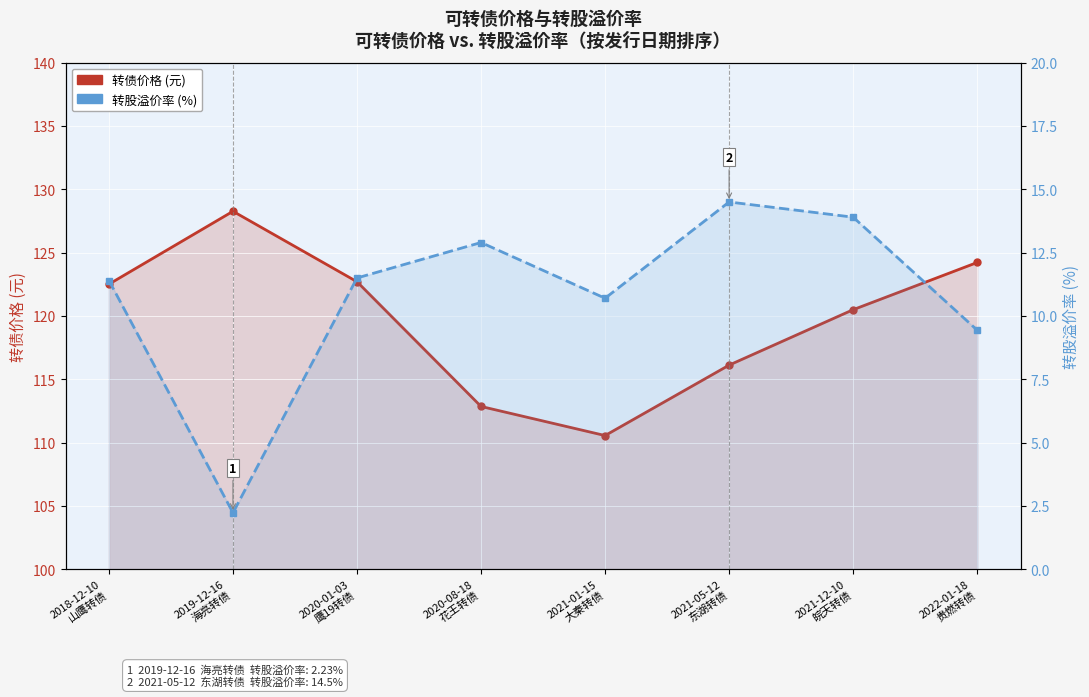

What is the sum of the 转股溢价率 values at 2020-08-18
花王转债 and 2020-01-03
鹰19转债?

24.4